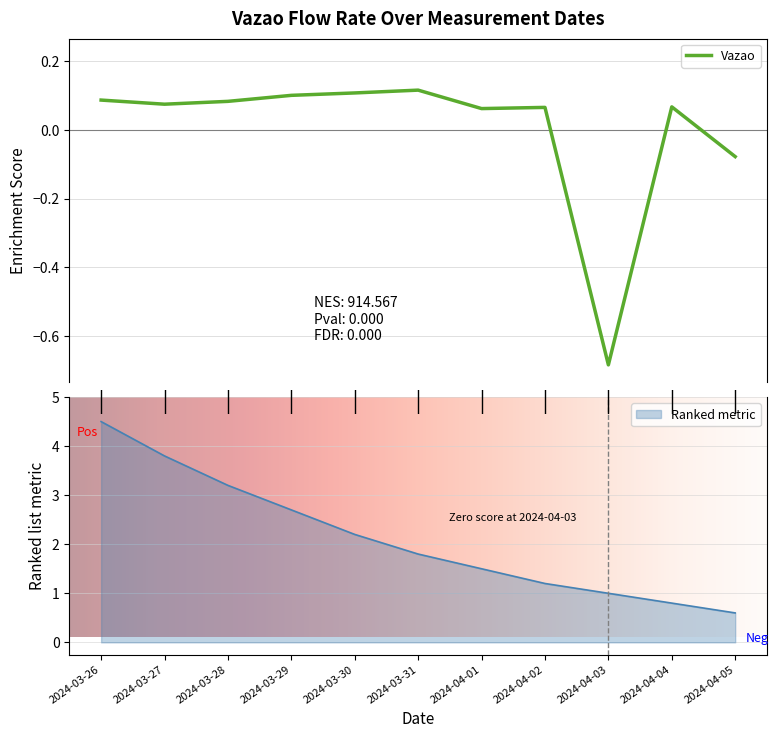

Which label corresponds to the smallest value in the chart?

2024-04-03